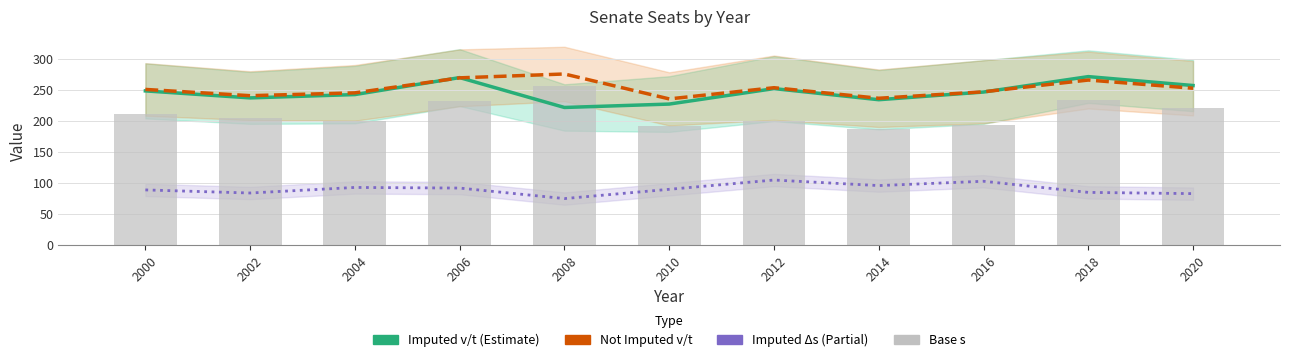

At how many categories does at least one series exceed 180?

11